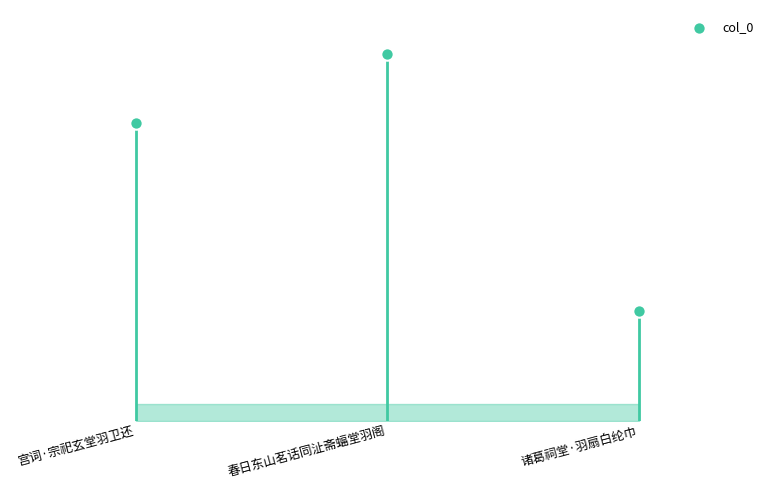

Which has a higher value, 春日东山茗话同沚斋蝠堂羽阁 or 诸葛祠堂·羽扇白纶巾?

春日东山茗话同沚斋蝠堂羽阁